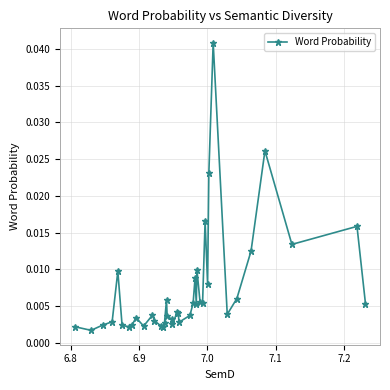

How many series are shown in this chart?

1